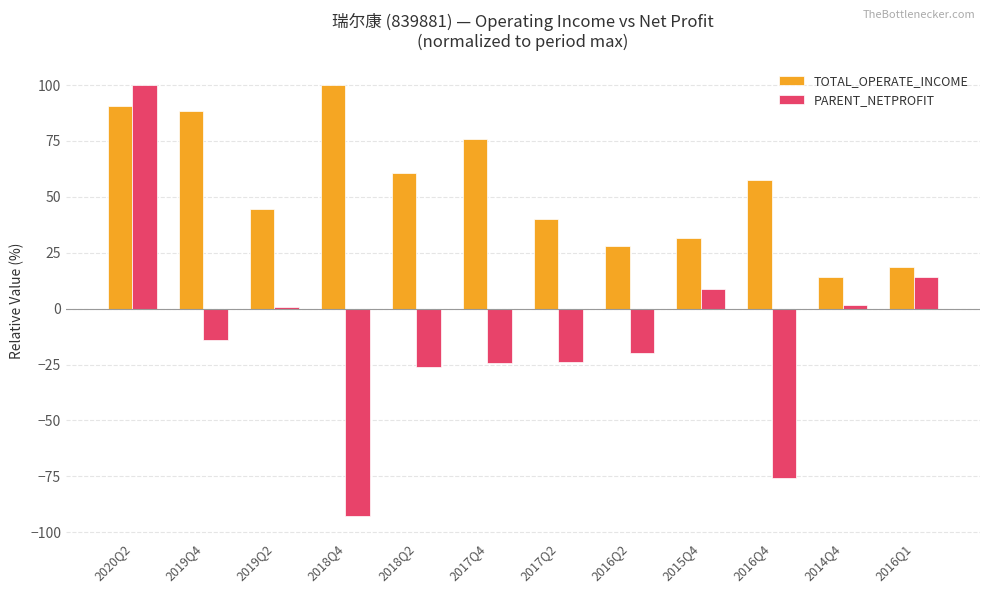

What is the label of the 1st bar from the right?

2016Q1